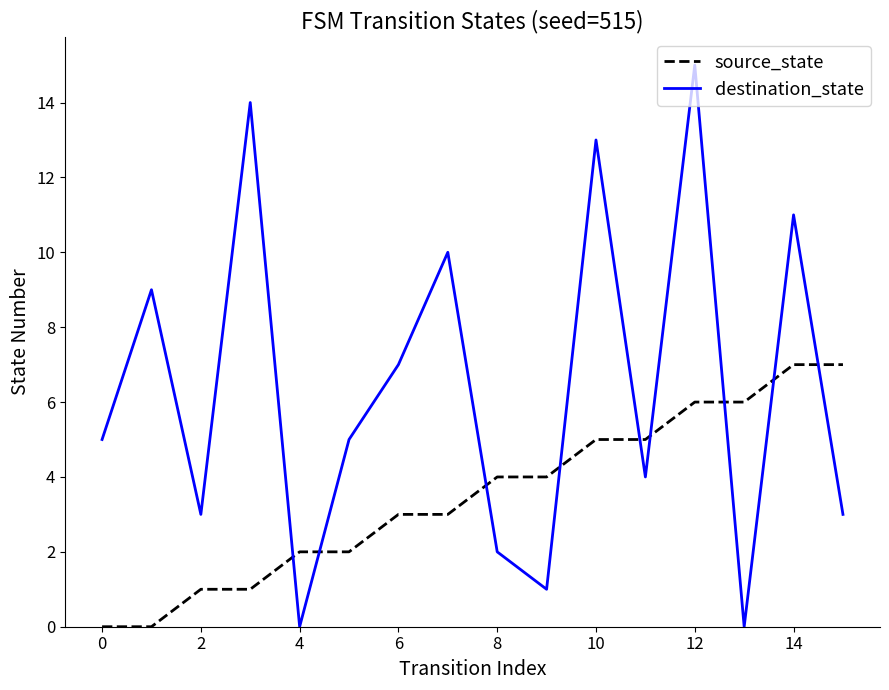

Which series has the largest total across all categories?

destination_state